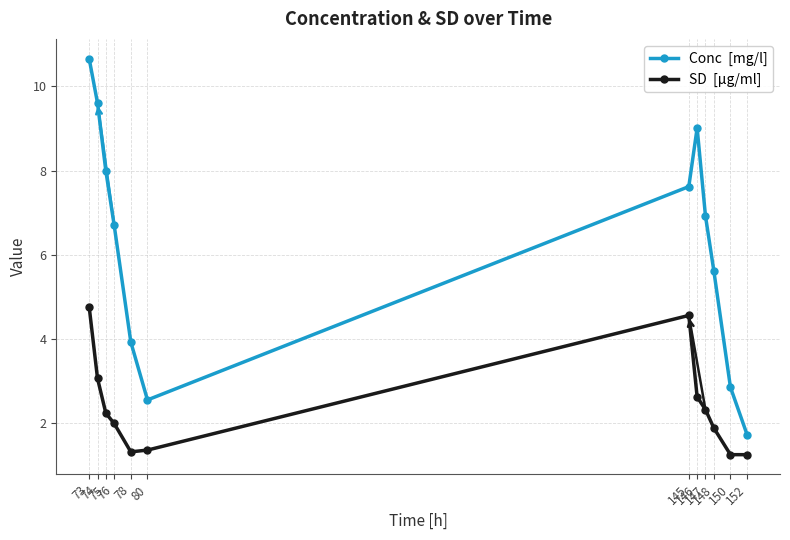

What is the minimum value shown in the chart?

1.2